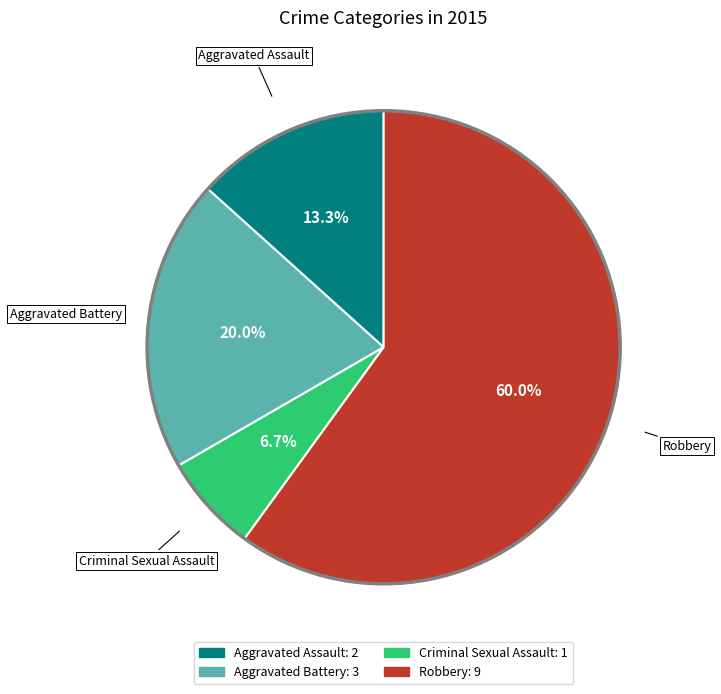

Is there a majority slice in this chart?

Yes